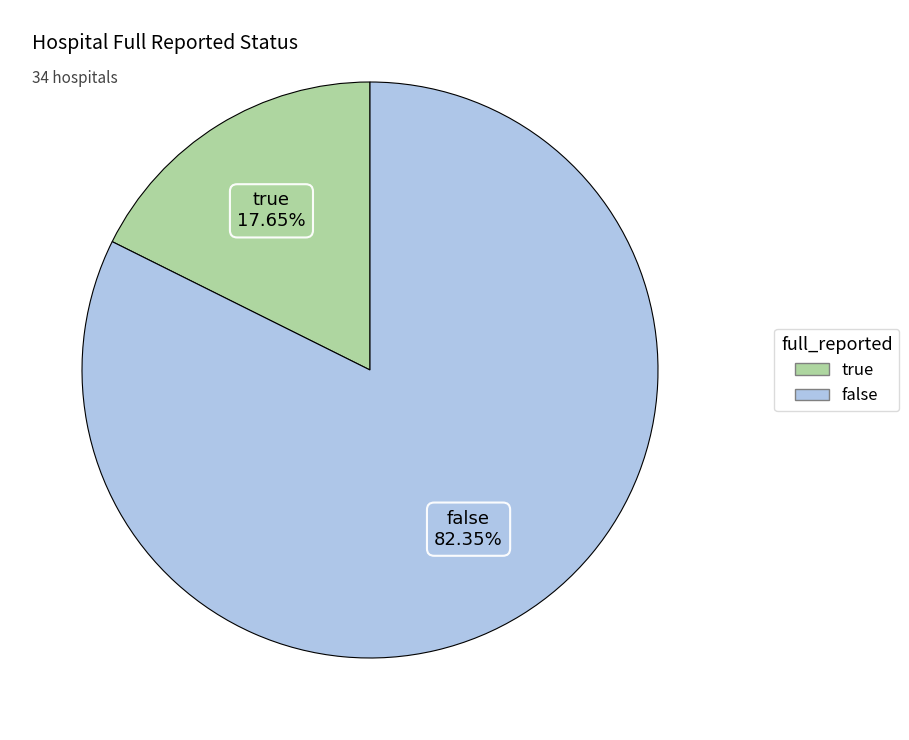

True or false: true accounts for 5% of the total.

False